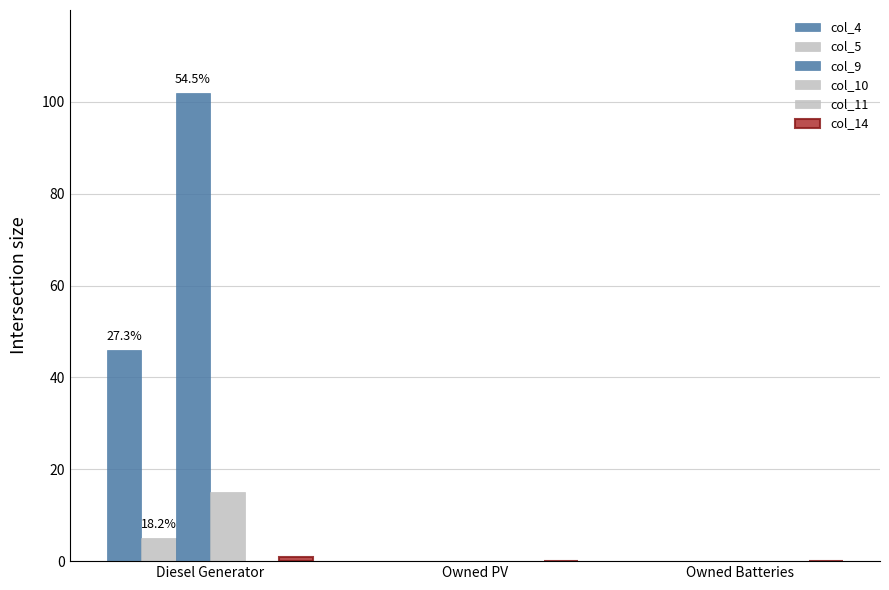

Is it true that col_14 equals 1 at Diesel Generator?

True